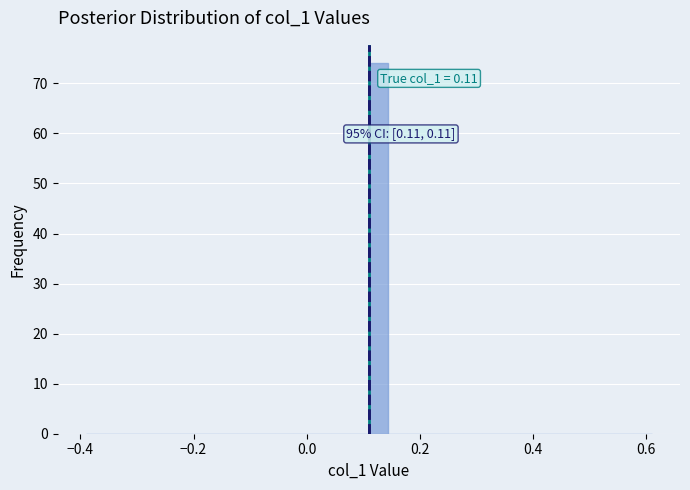

Read against the x-axis, roughly where is the centre of the tallest bar?

0.12